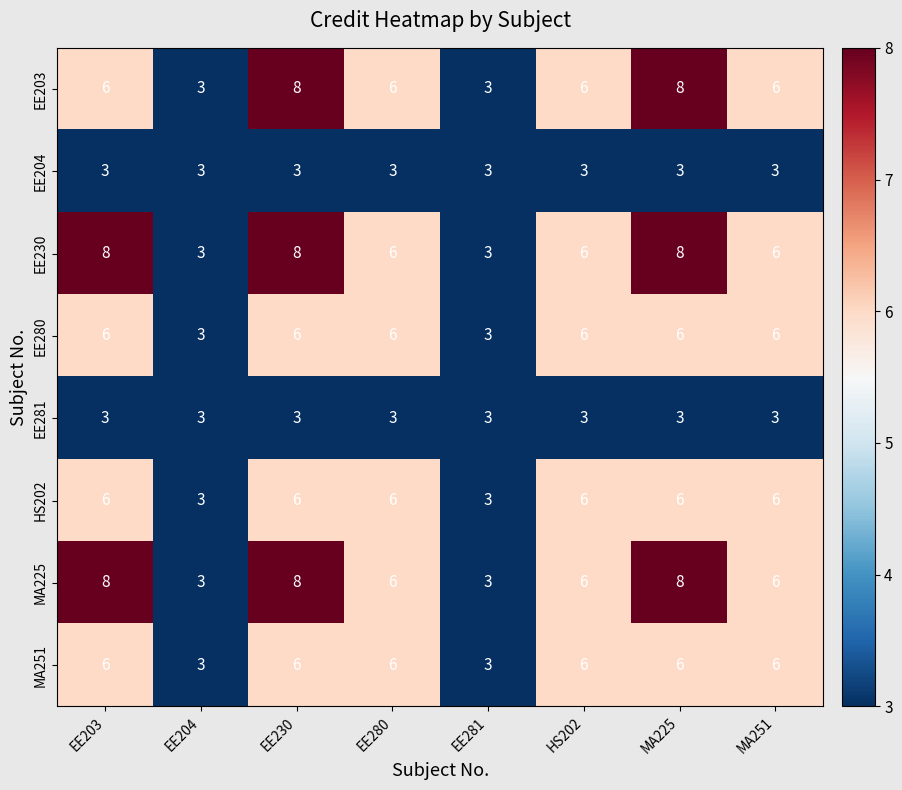

What is the sum of all MA251 values?

42